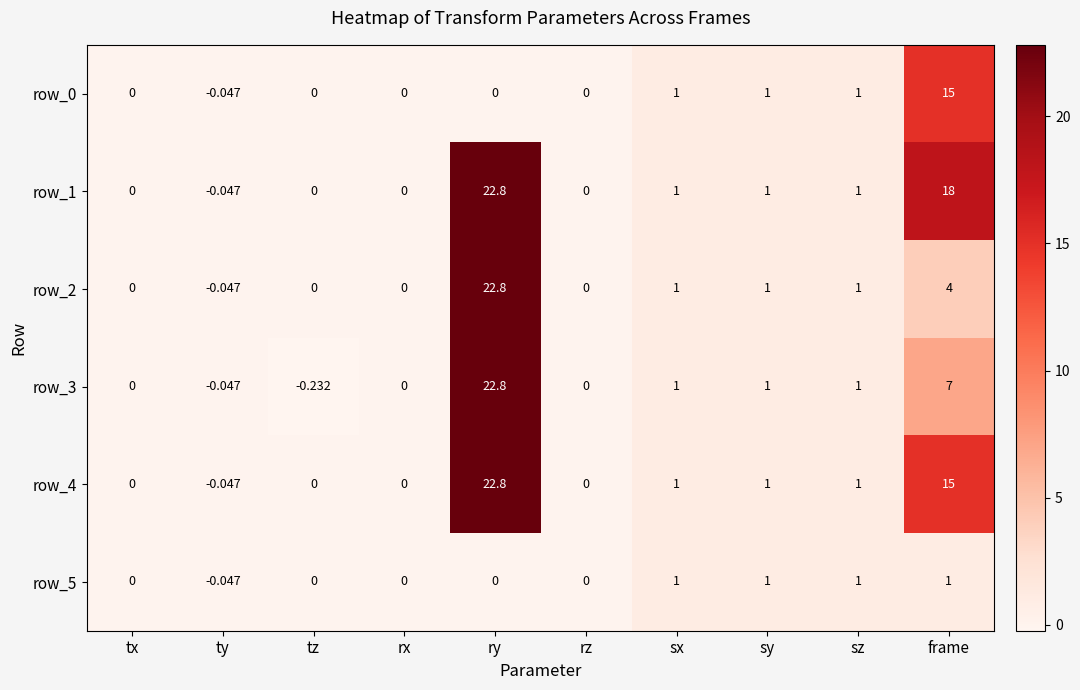

At which label does row_1 first exceed 1?

ry